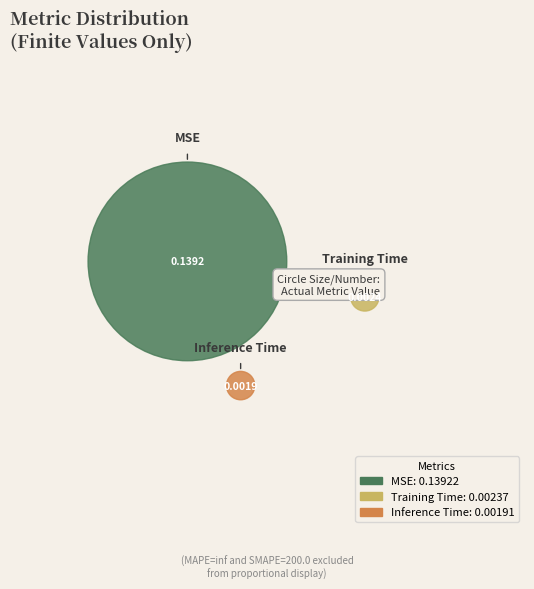

How many segments does this pie chart have?

3